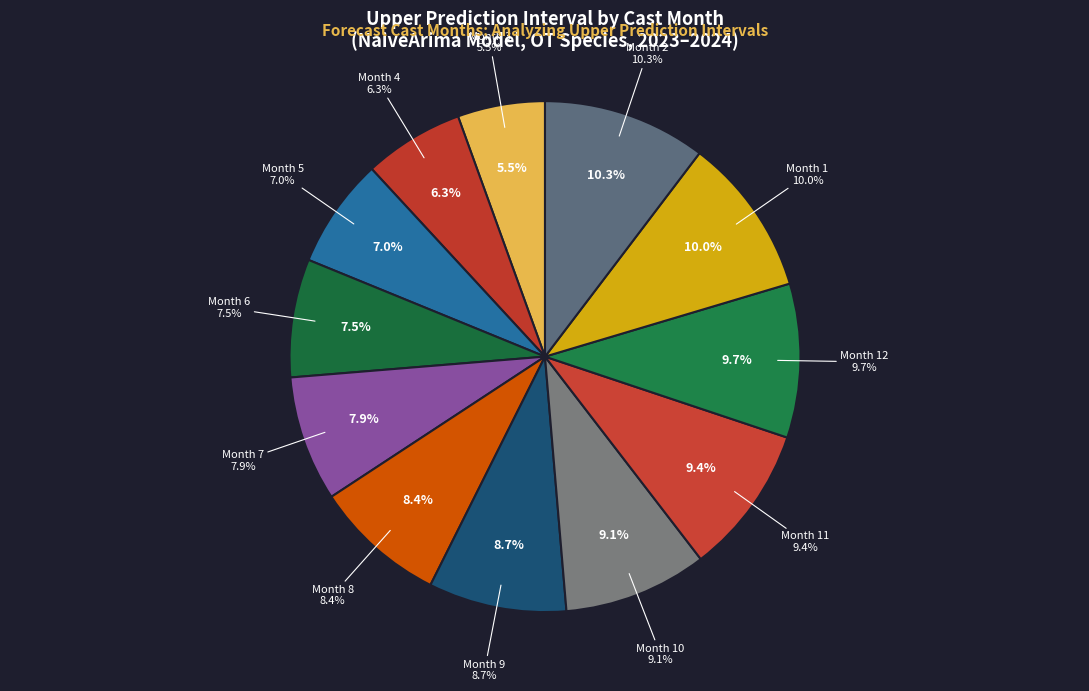

Rank the categories by value from highest to lowest.

2, 1, 12, 11, 10, 9, 8, 7, 6, 5, 4, 3